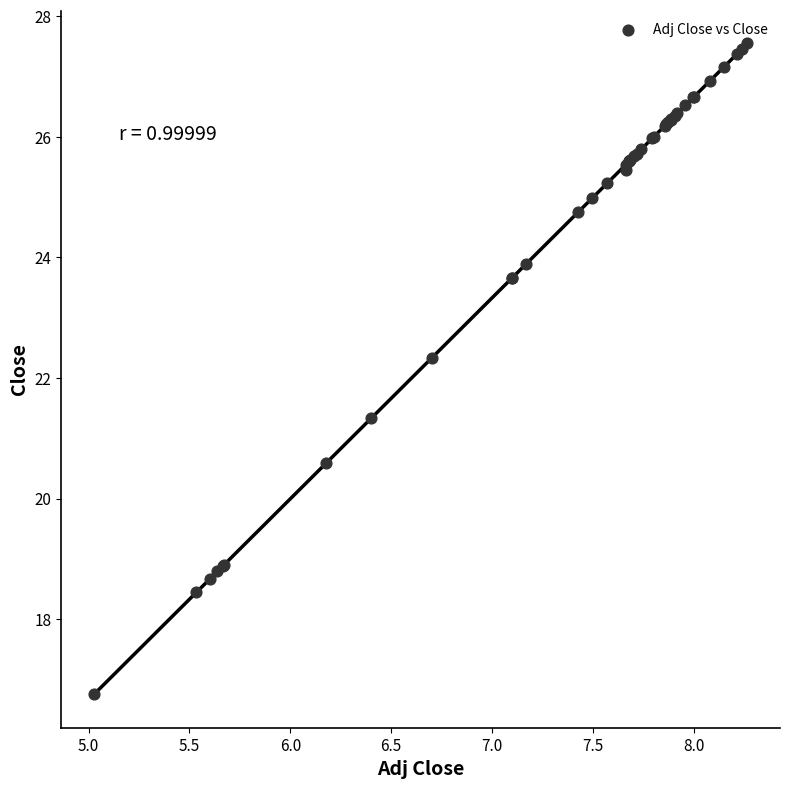

What Y value in the scatter plot is closest to 22?

22.3